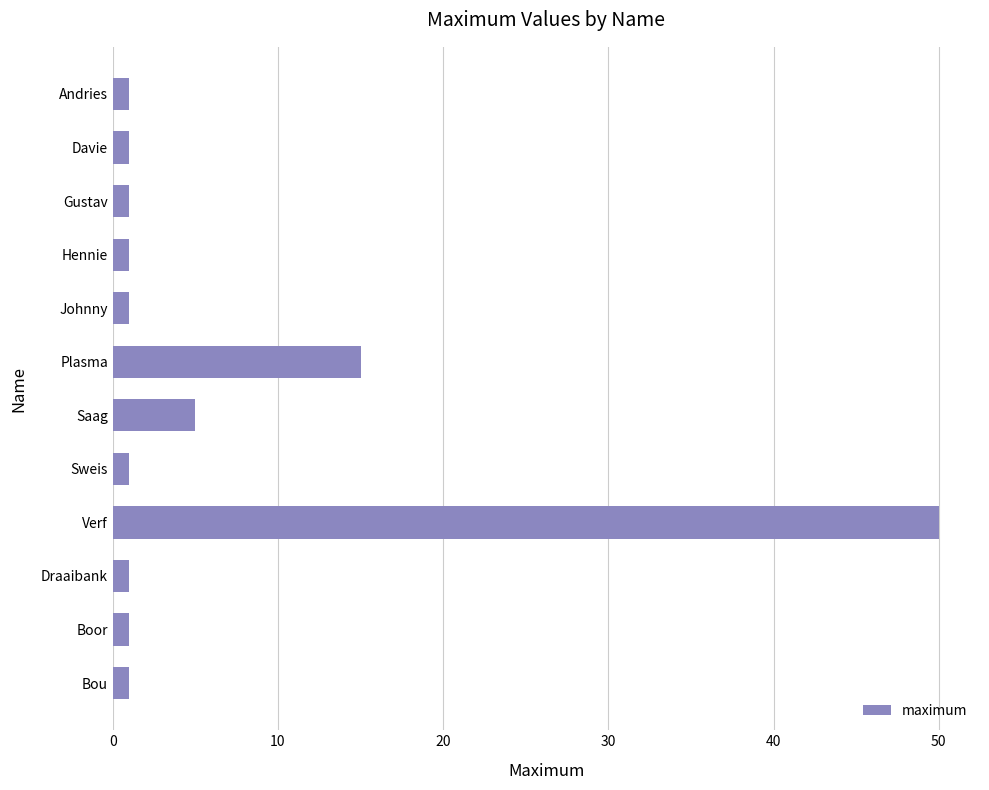

What position from the bottom is Verf?

4